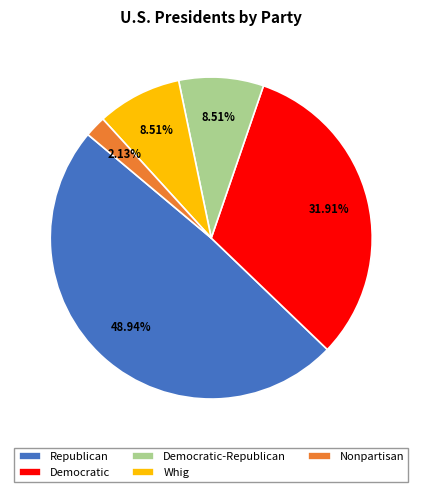

Does Democratic account for over 50% of the chart?

No